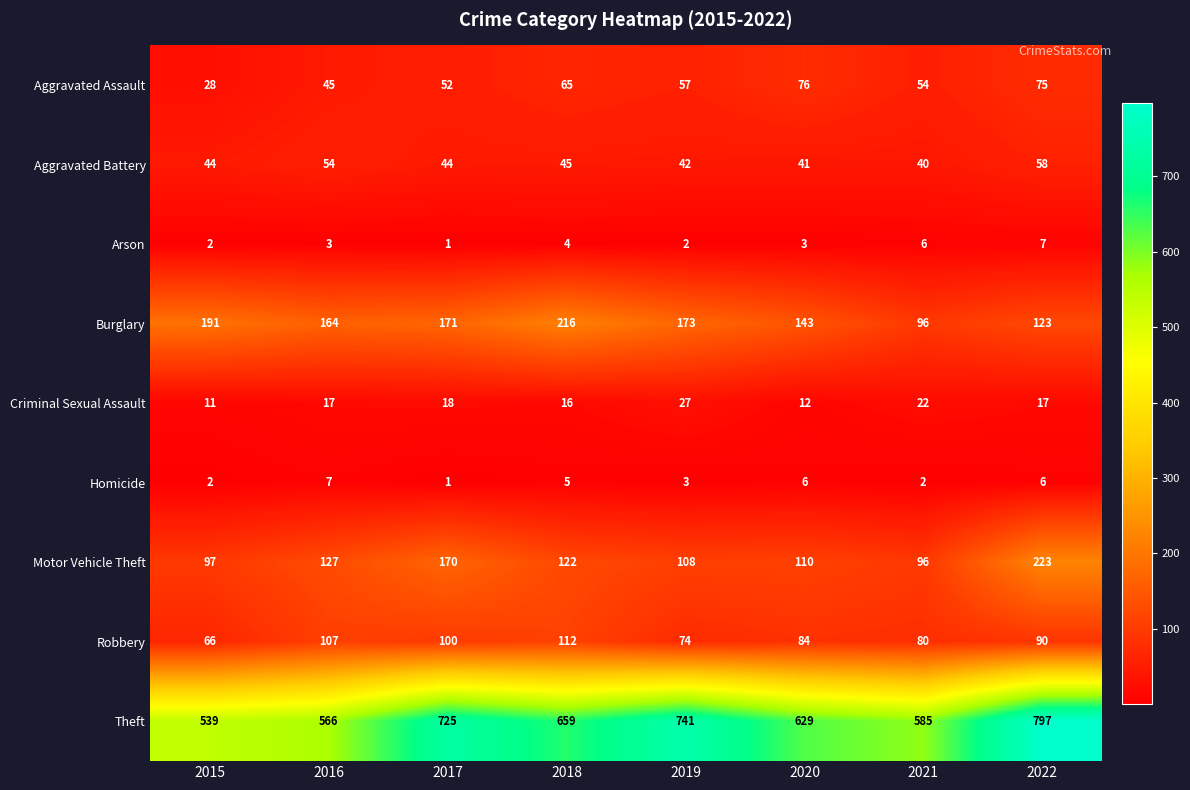

What is the average value of the Aggravated Battery series?

46